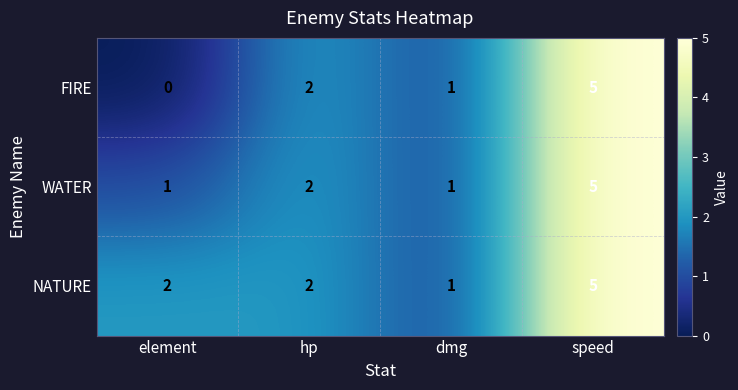

What is the sum of all FIRE values?

8